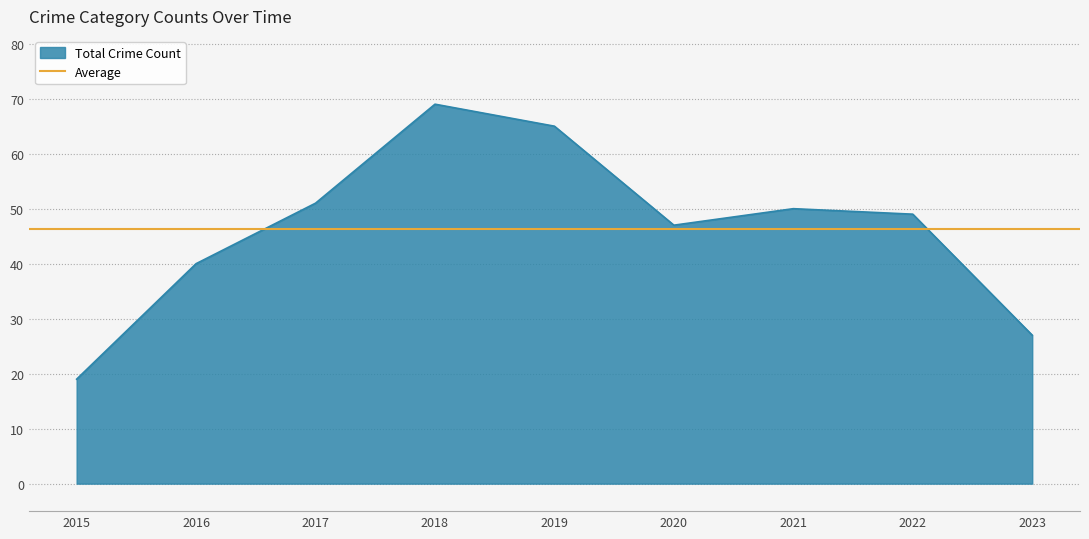

At which label does Total Crime Count reach its peak?

2018